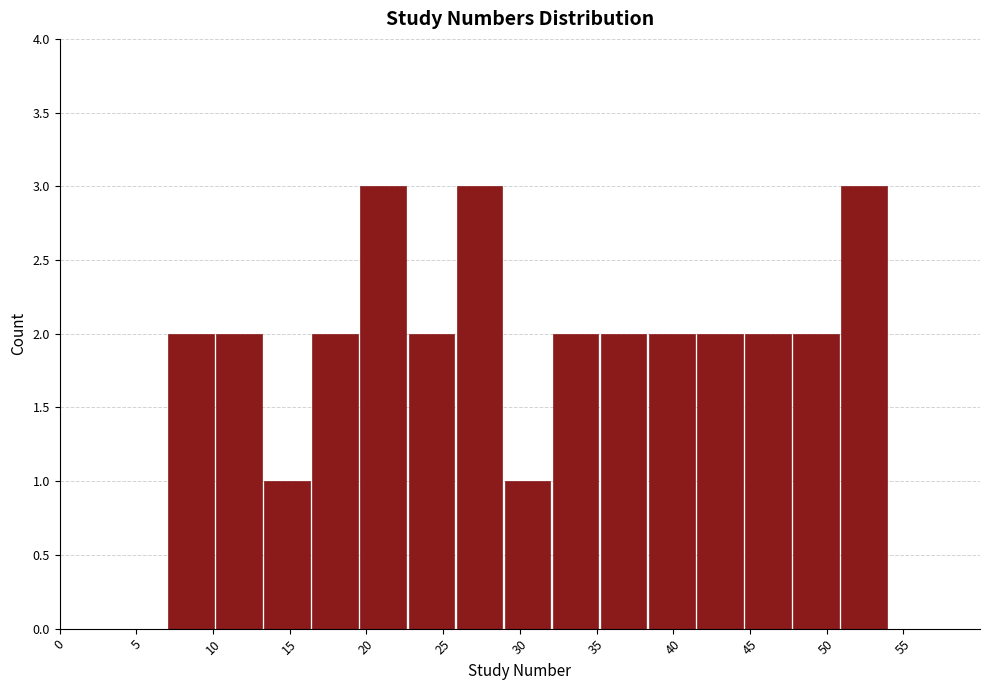

How tall is the bar that spans 38.5 to 41.5 on the x-axis? Neither the bar edges nor the heights are printed on the chart, so give them approximately, as read against the axes.

2